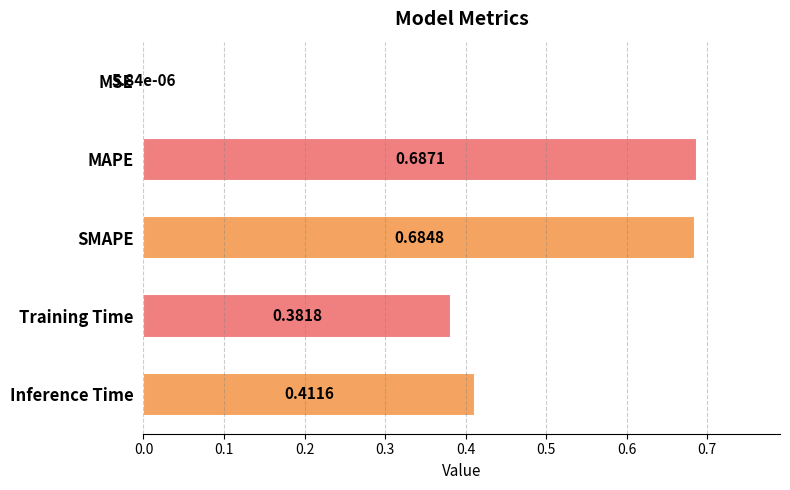

What is the sum of all values?

2.2